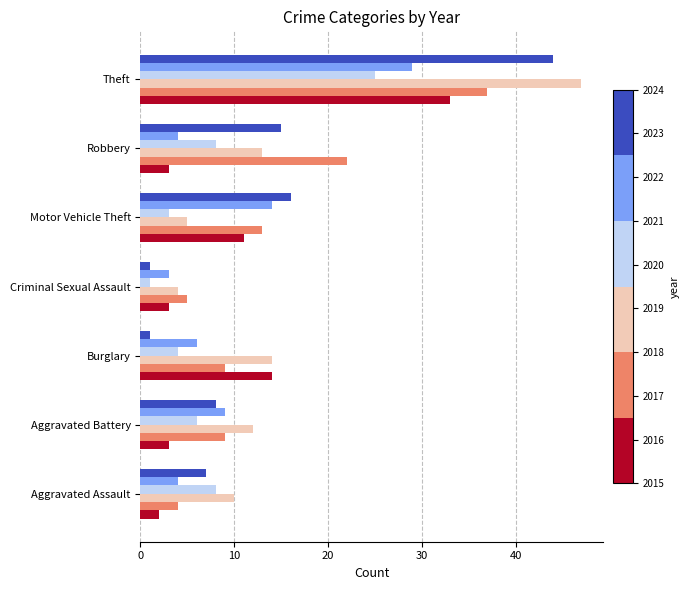

What is the smallest value displayed?

1